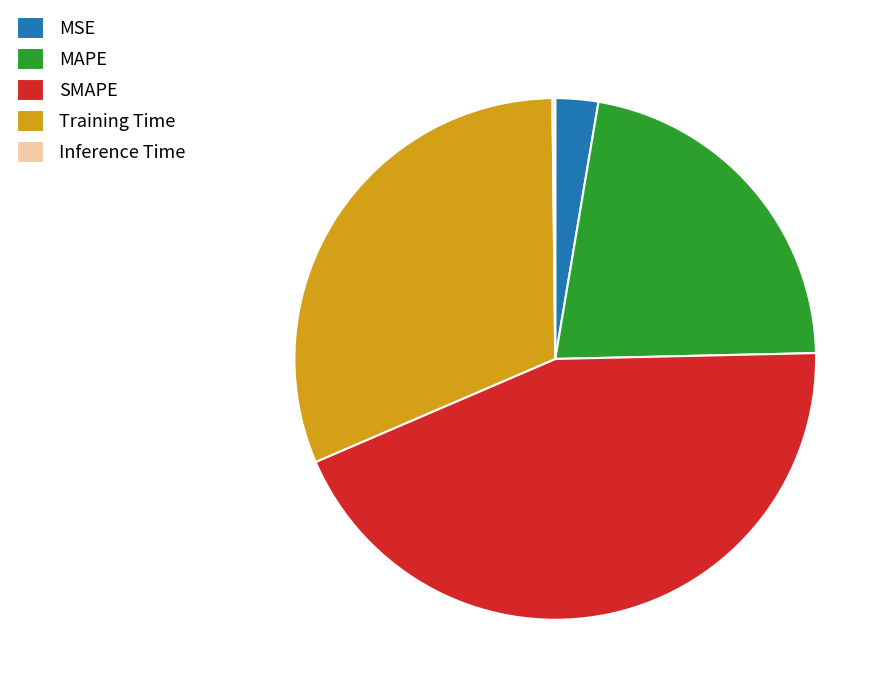

What is the ratio of the value at Training Time to the value at SMAPE?

0.7